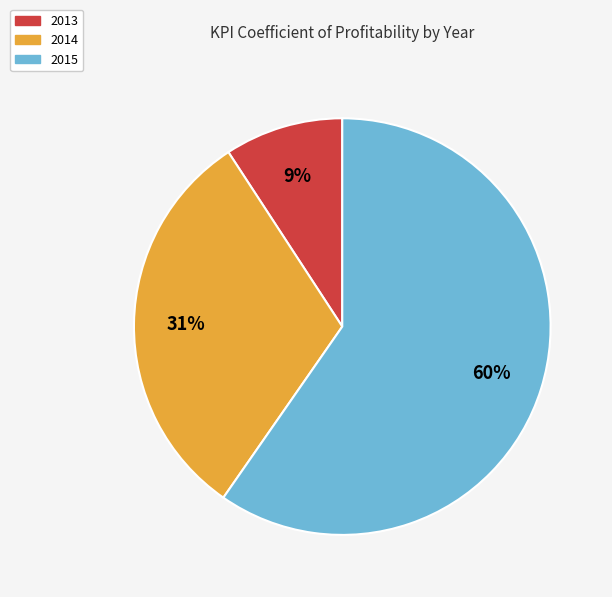

Is there a majority slice in this chart?

Yes